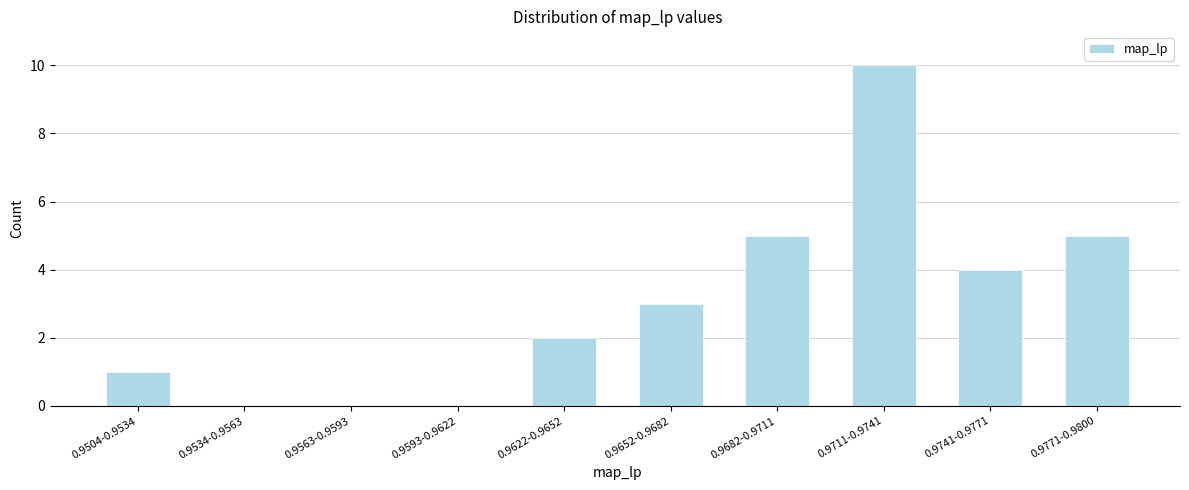

Reading left to right, transcribe all the data shown in this chart.

0.9504-0.9534=1	0.9534-0.9563=0	0.9563-0.9593=0	0.9593-0.9622=0	0.9622-0.9652=2	0.9652-0.9682=3	0.9682-0.9711=5	0.9711-0.9741=10	0.9741-0.9771=4	0.9771-0.9800=5